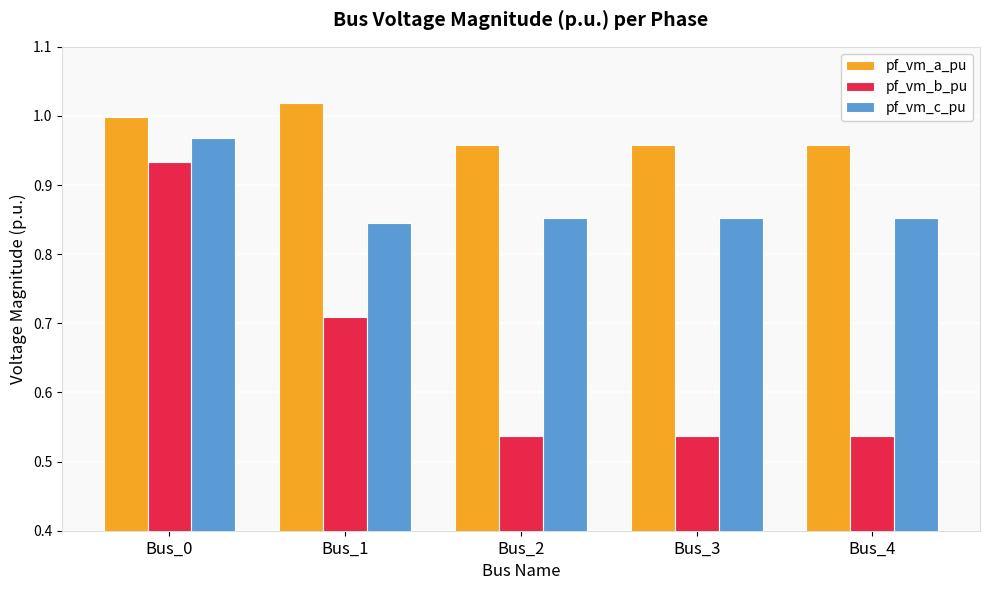

How many groups of bars are there?

5